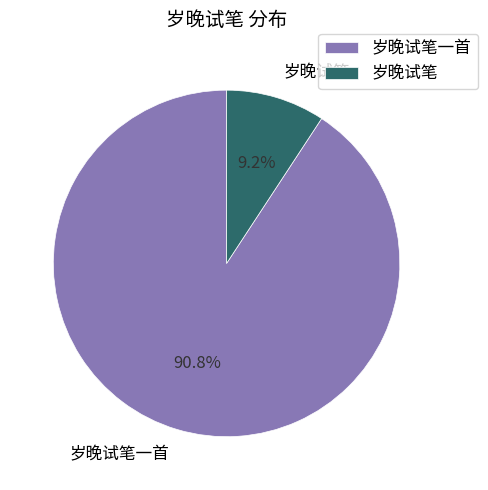

Rank the categories by value from lowest to highest.

岁晚试笔, 岁晚试笔一首